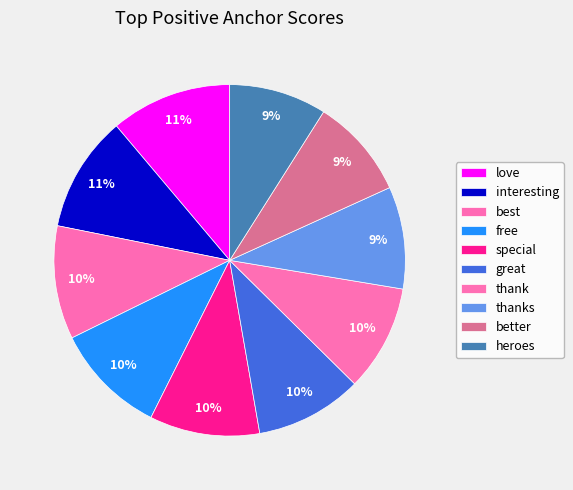

Combined, do thank and thanks account for over 50%?

No